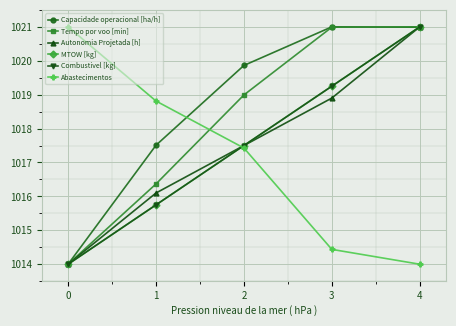

Is the value of MTOW [kg] at 0 greater than the value of Combustivel [kg] at 2?

No